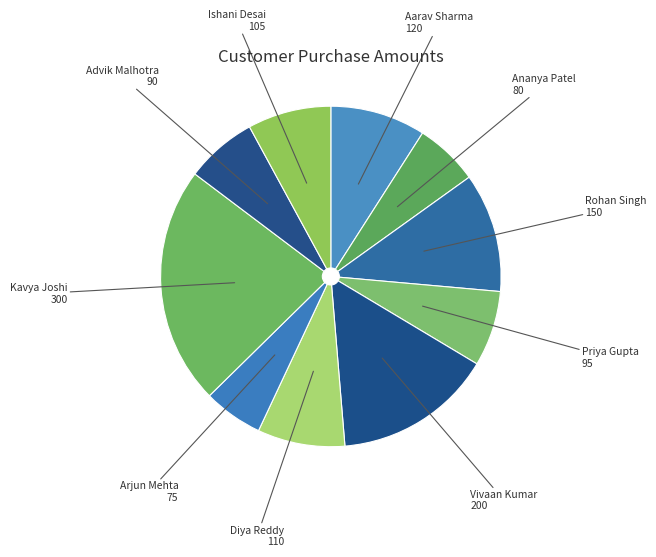

To the nearest percent, what is the difference between the largest and smallest slice percentages?

17%